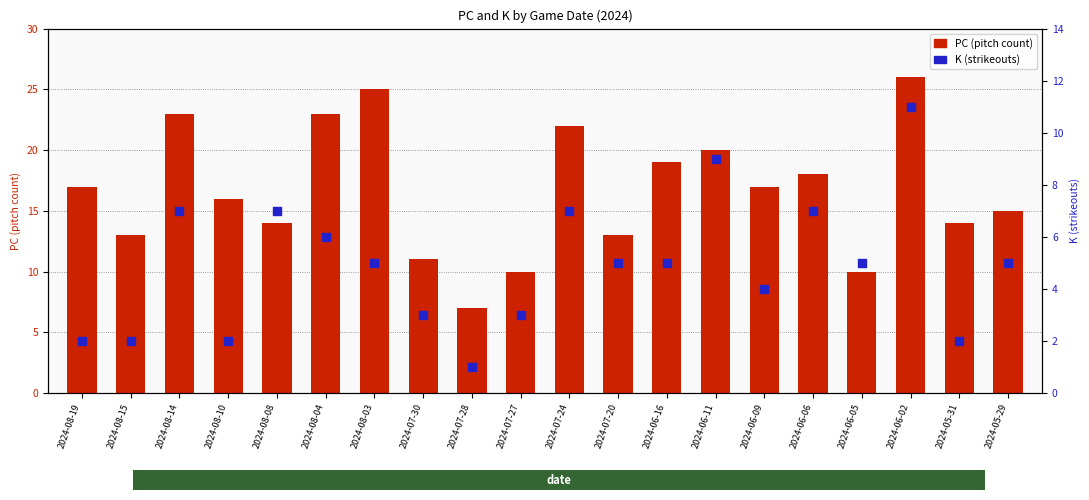

At how many categories does at least one series exceed 13?

14